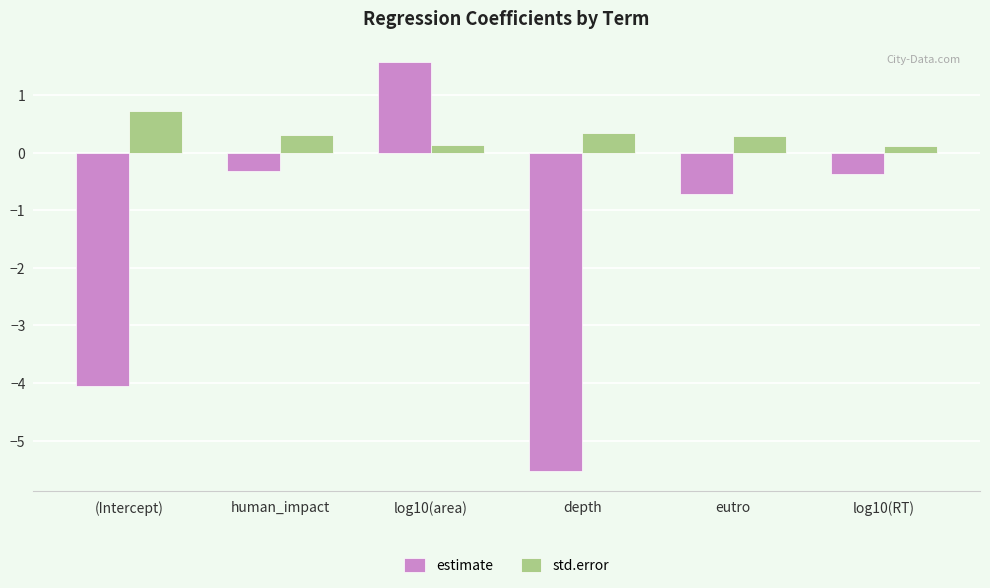

Is it true that std.error equals 0.3 at depth?

True